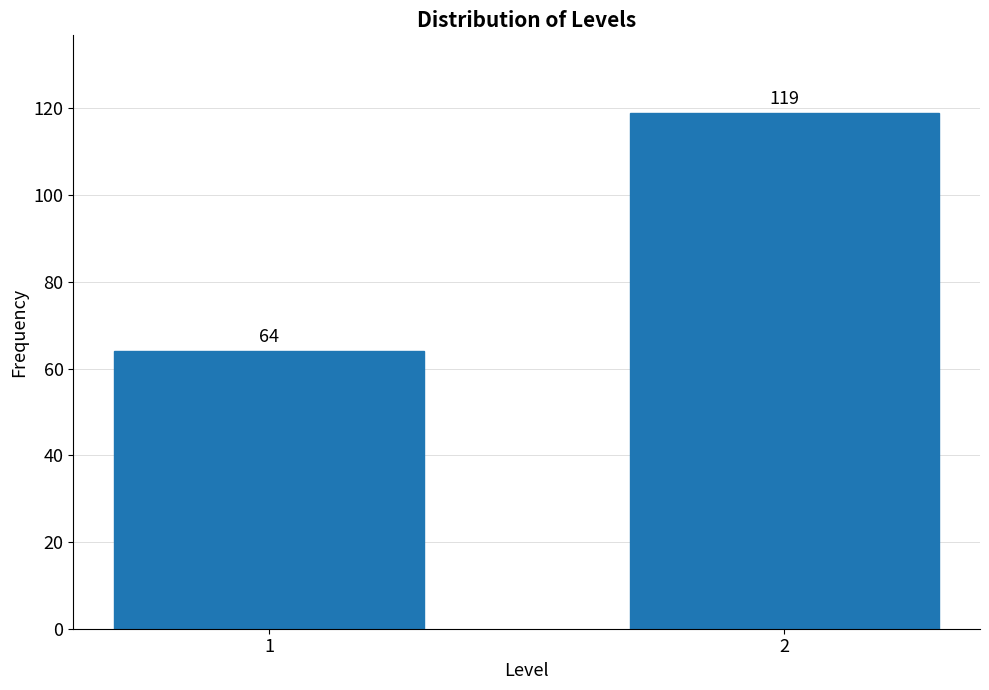

Reading left to right, what are all the values shown in this chart?

64	119